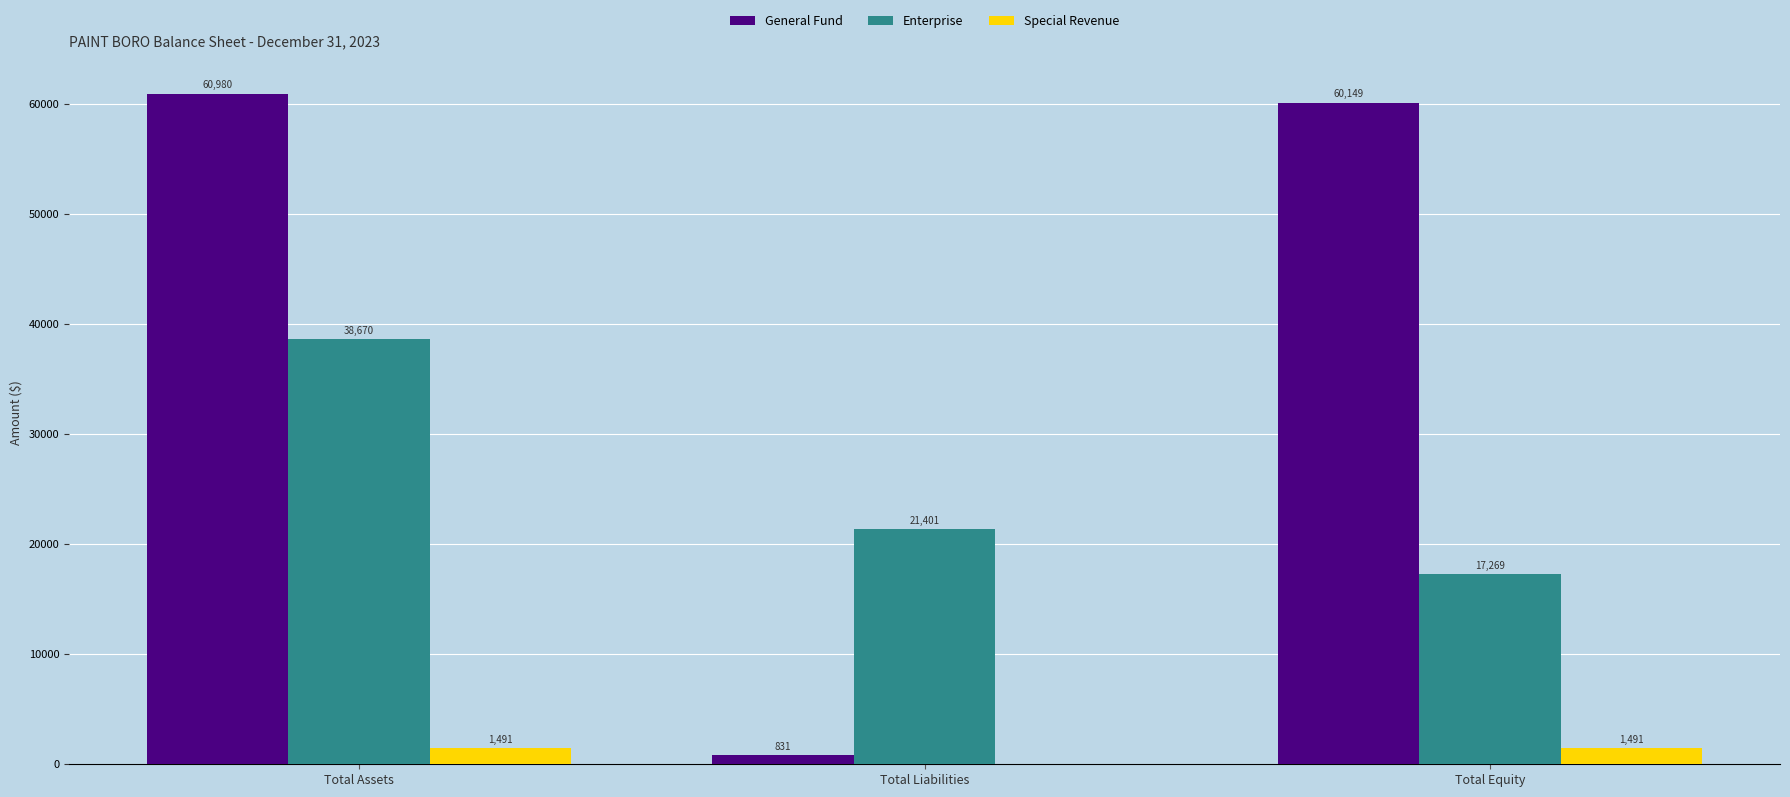

What is the maximum value shown in the chart?

60980